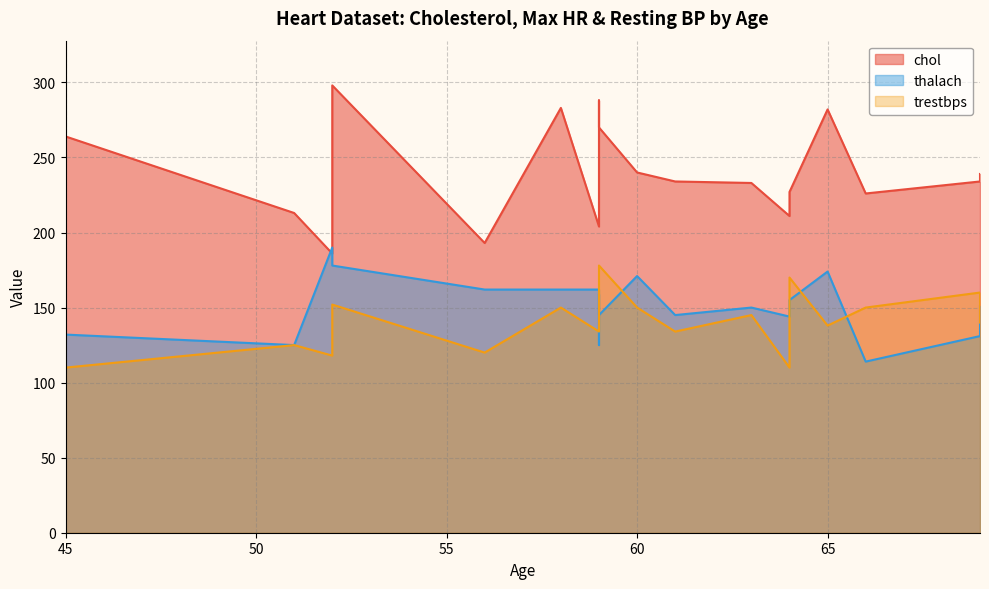

What is the difference between the highest and lowest values at 52?

72